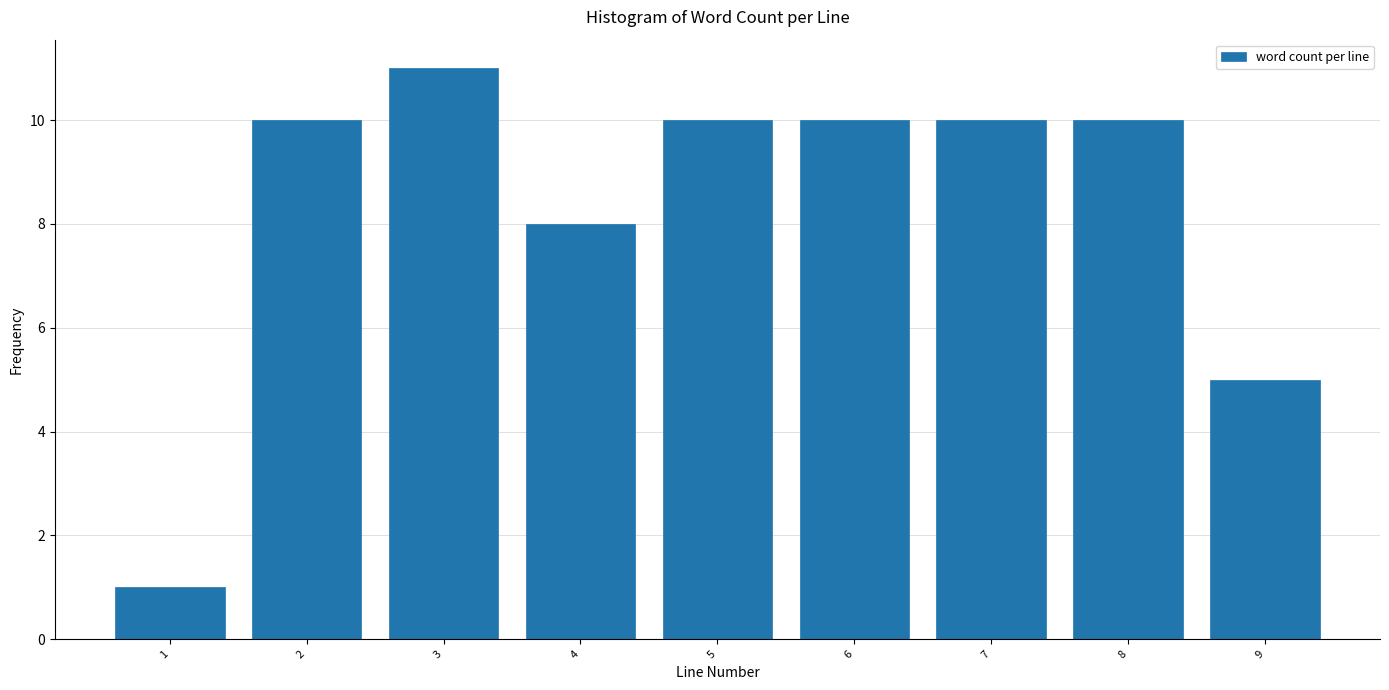

Reading right to left, list all the values displayed in this chart.

9=5	8=10	7=10	6=10	5=10	4=8	3=11	2=10	1=1